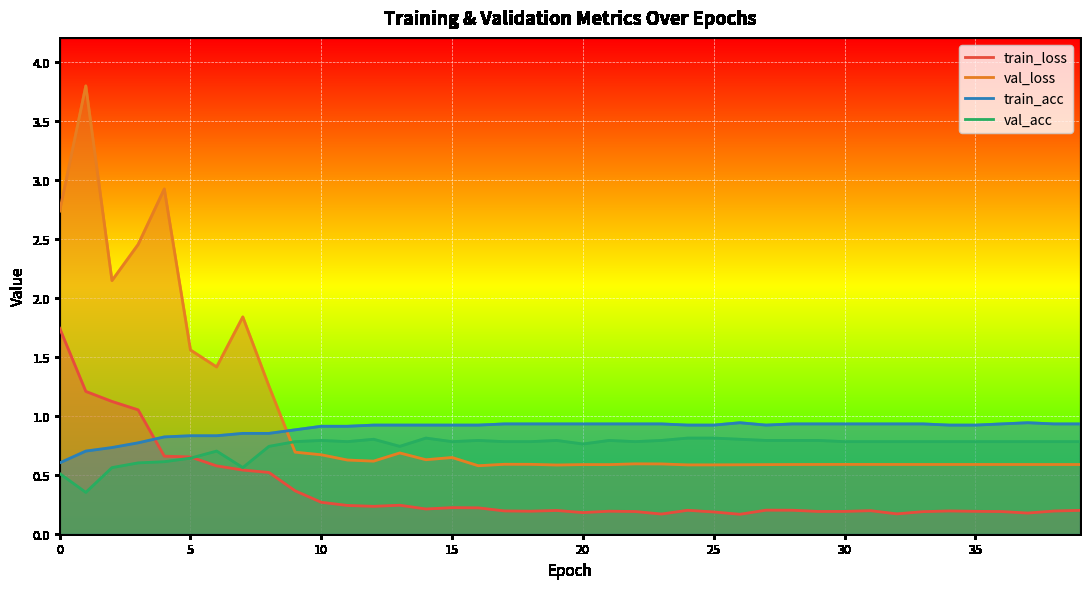

How many times do val_loss and train_acc cross each other?

1